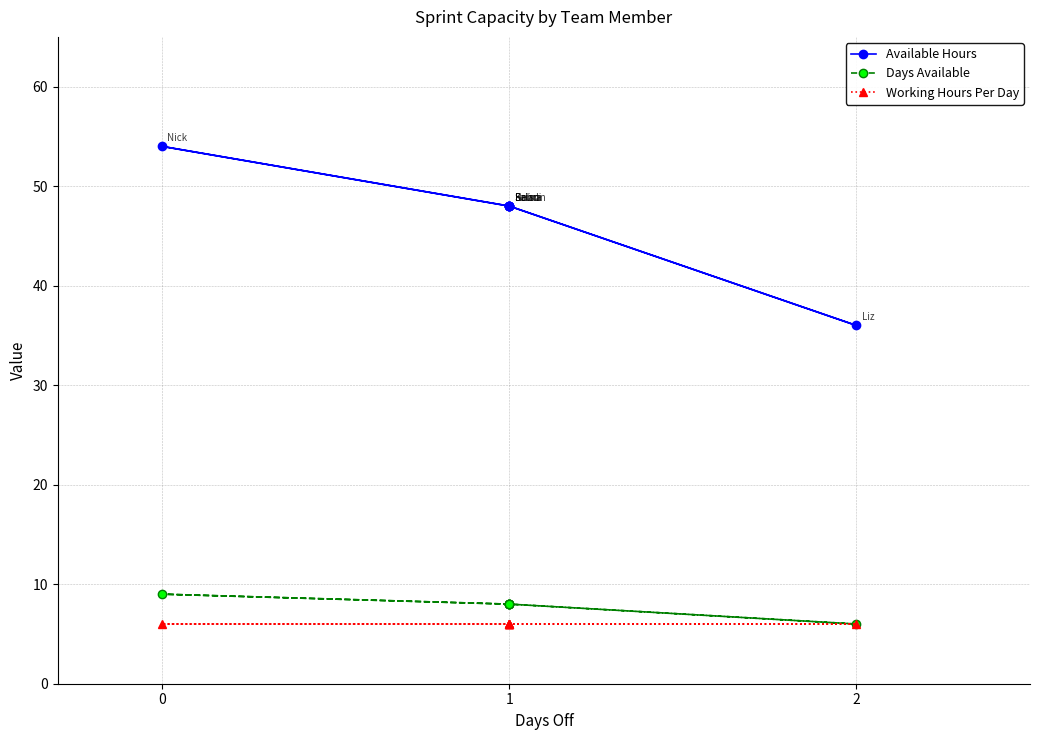

What value does the Working Hours Per Day series have at 1?

6